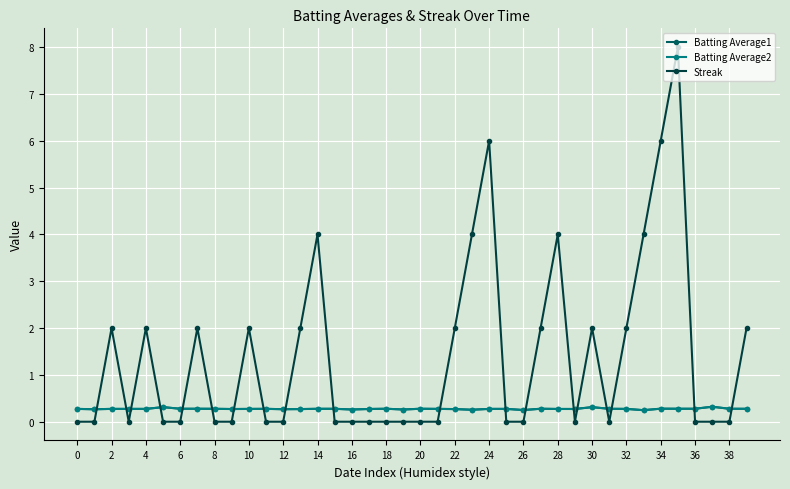

What is the greatest value displayed?

8.0